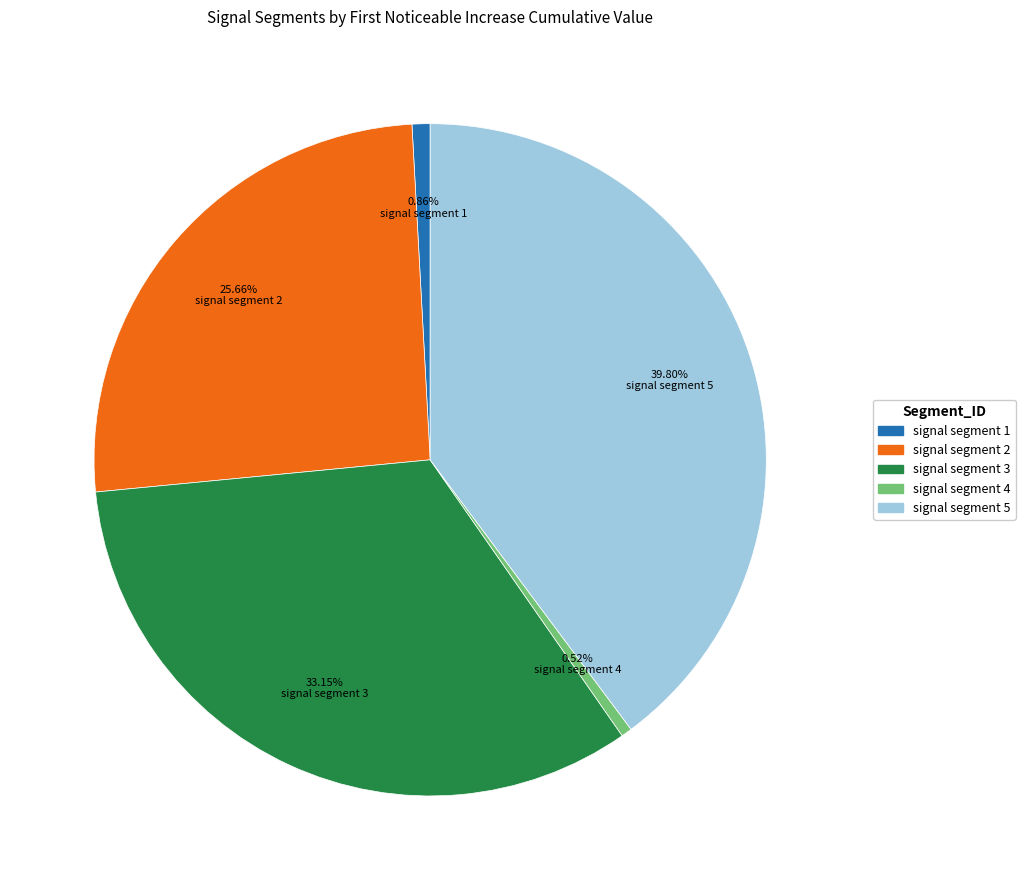

What percentage is the signal segment 1 slice, to the nearest percent?

1%